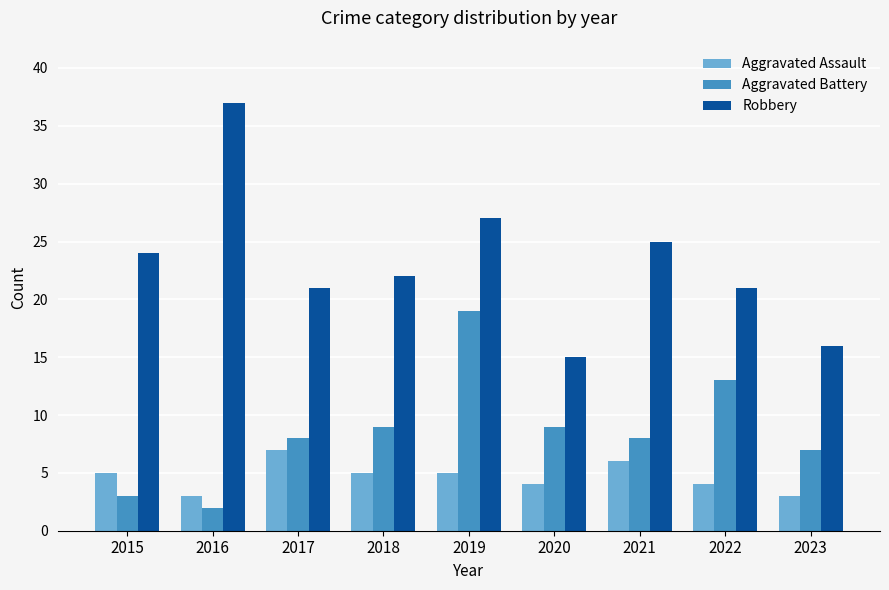

Reading left to right, list all the values displayed in this chart.

Aggravated Assault: 2015=5	2016=3	2017=7	2018=5	2019=5	2020=4	2021=6	2022=4	2023=3
Aggravated Battery: 2015=3	2016=2	2017=8	2018=9	2019=19	2020=9	2021=8	2022=13	2023=7
Robbery: 2015=24	2016=37	2017=21	2018=22	2019=27	2020=15	2021=25	2022=21	2023=16